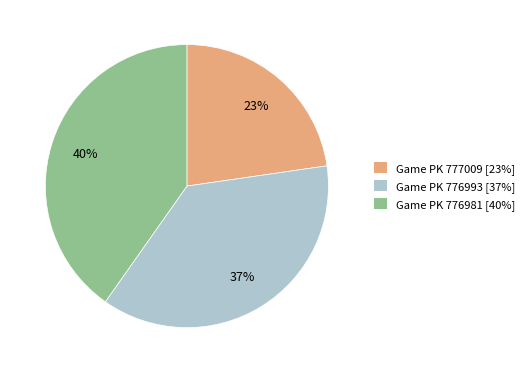

Is there a majority slice in this chart?

No